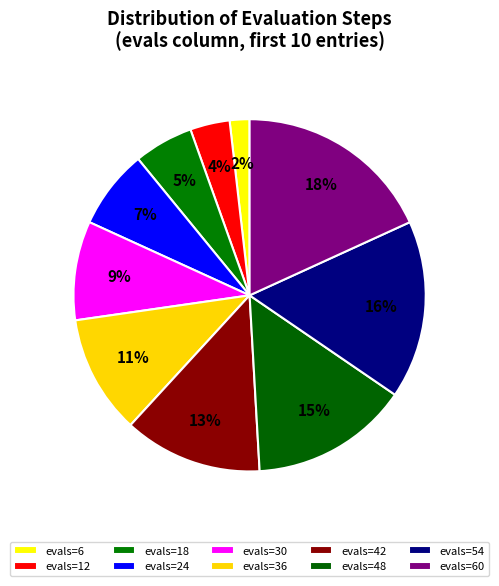

To the nearest percent, what percentage of the pie is evals=18?

5%